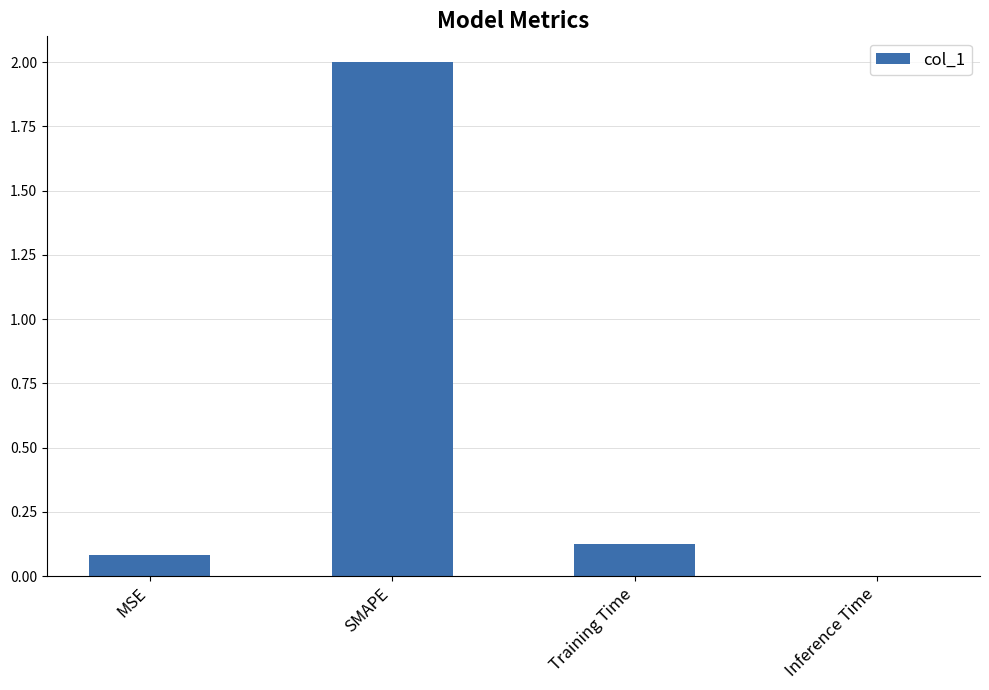

Where is the data nearest to the value 1?

Training Time